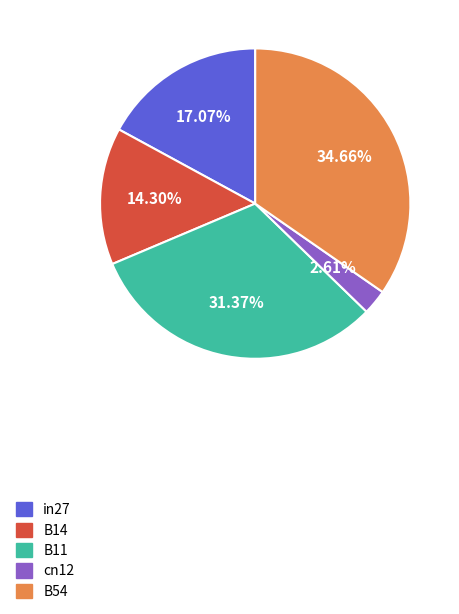

Is it true that cn12 is 3% of the pie?

True